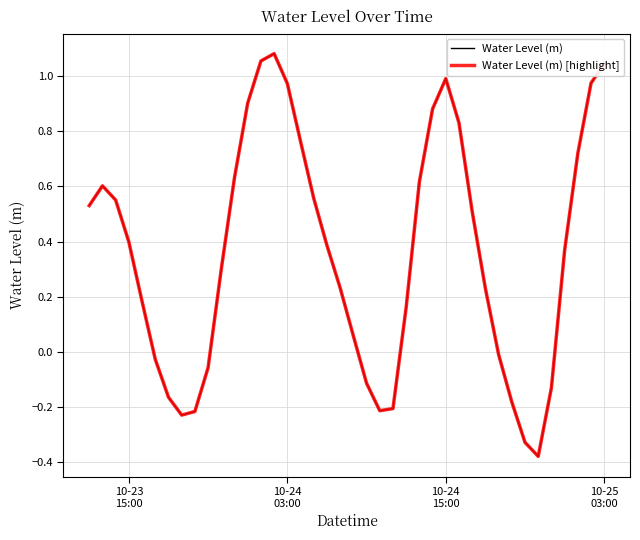

Which series has the largest range (max minus min)?

Water Level (m)